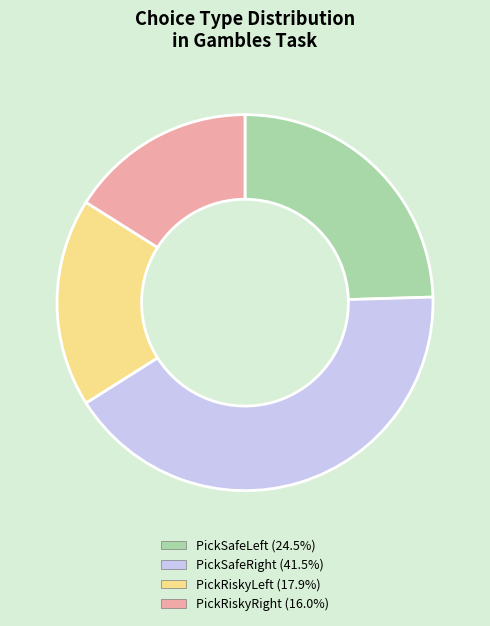

Is there a majority slice in this chart?

No